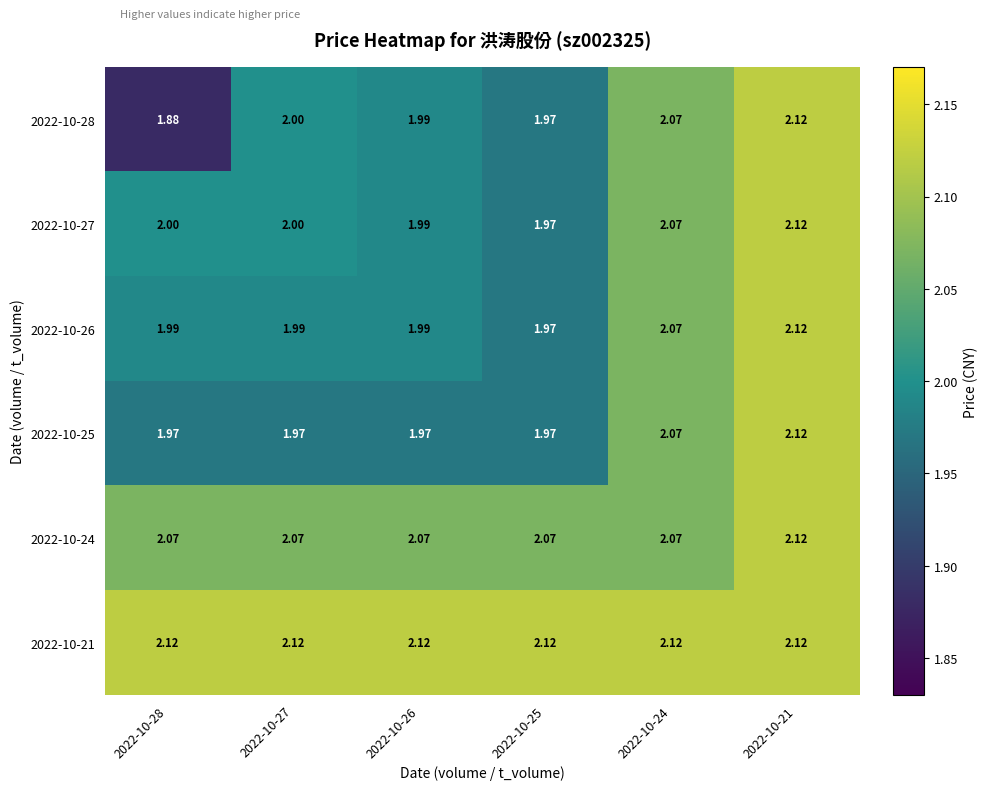

Is the value of 2022-10-24 at 2022-10-27 greater than the value of 2022-10-28 at 2022-10-25?

Yes